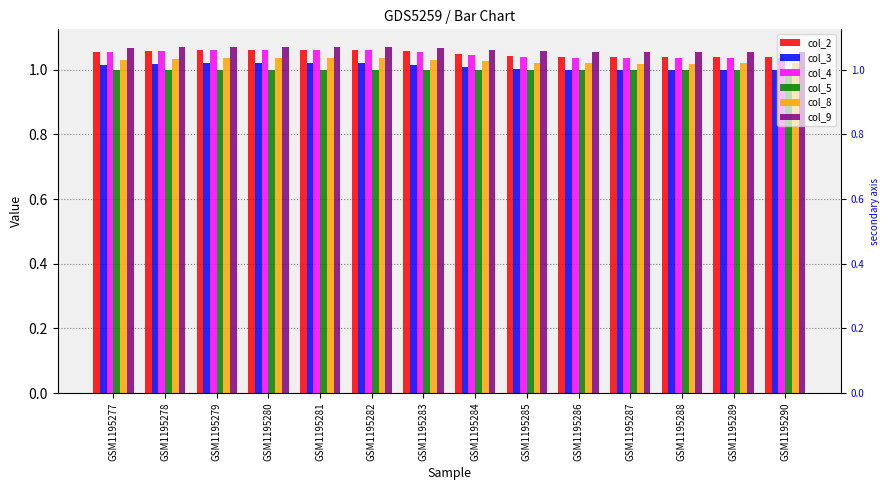

At how many categories does at least one series exceed 1?

14